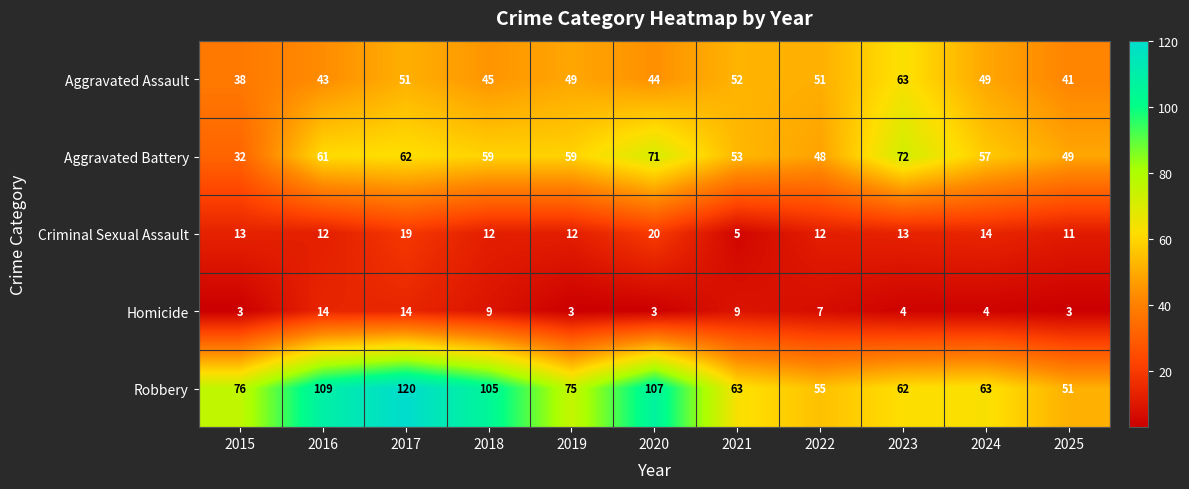

Which category has the highest value across all series?

2017